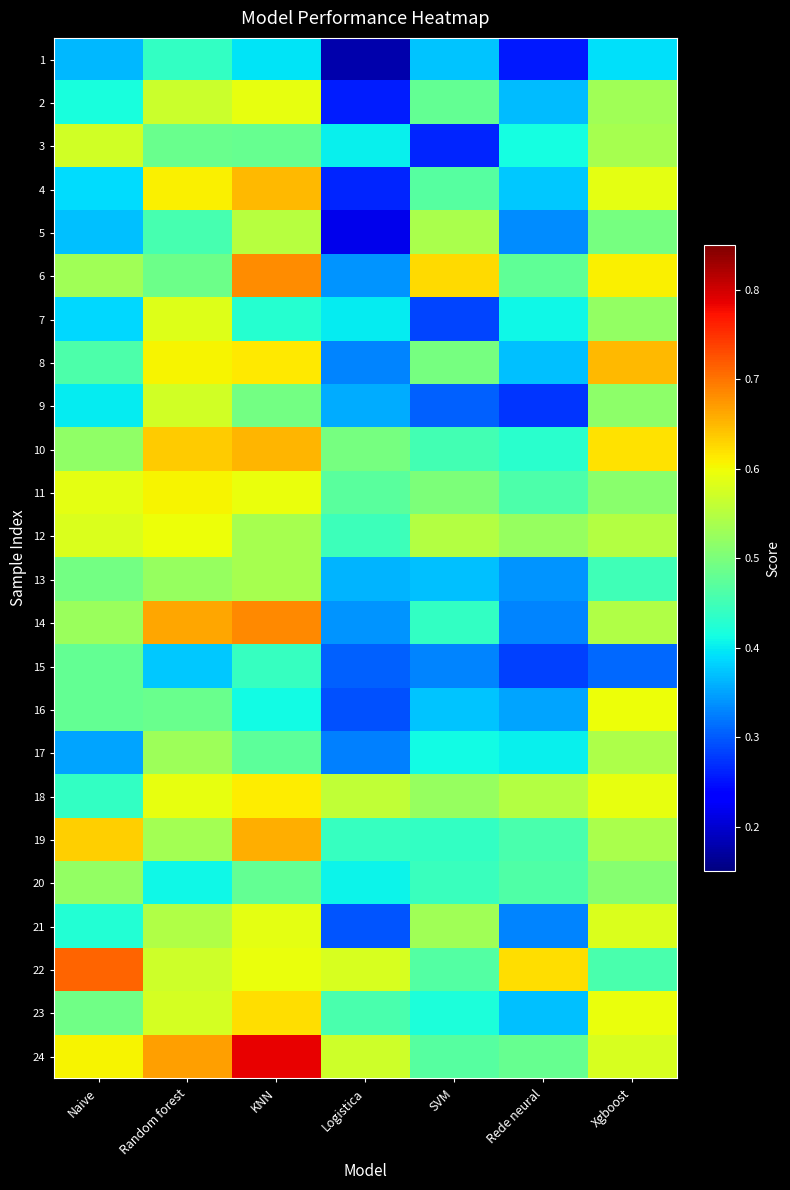

Reading left to right, list all the values displayed in this chart.

1: Naive=0.4	Random forest=0.4	KNN=0.4	Logistica=0.2	SVM=0.4	Rede neural=0.3	Xgboost=0.4
2: Naive=0.4	Random forest=0.6	KNN=0.6	Logistica=0.3	SVM=0.5	Rede neural=0.4	Xgboost=0.5
3: Naive=0.6	Random forest=0.5	KNN=0.5	Logistica=0.4	SVM=0.3	Rede neural=0.4	Xgboost=0.5
4: Naive=0.4	Random forest=0.6	KNN=0.6	Logistica=0.3	SVM=0.5	Rede neural=0.4	Xgboost=0.6
5: Naive=0.4	Random forest=0.5	KNN=0.6	Logistica=0.2	SVM=0.5	Rede neural=0.3	Xgboost=0.5
6: Naive=0.5	Random forest=0.5	KNN=0.7	Logistica=0.3	SVM=0.6	Rede neural=0.5	Xgboost=0.6
7: Naive=0.4	Random forest=0.6	KNN=0.4	Logistica=0.4	SVM=0.3	Rede neural=0.4	Xgboost=0.5
8: Naive=0.5	Random forest=0.6	KNN=0.6	Logistica=0.3	SVM=0.5	Rede neural=0.4	Xgboost=0.7
9: Naive=0.4	Random forest=0.6	KNN=0.5	Logistica=0.4	SVM=0.3	Rede neural=0.3	Xgboost=0.5
10: Naive=0.5	Random forest=0.6	KNN=0.7	Logistica=0.5	SVM=0.5	Rede neural=0.4	Xgboost=0.6
11: Naive=0.6	Random forest=0.6	KNN=0.6	Logistica=0.5	SVM=0.5	Rede neural=0.5	Xgboost=0.5
12: Naive=0.6	Random forest=0.6	KNN=0.5	Logistica=0.4	SVM=0.5	Rede neural=0.5	Xgboost=0.5
13: Naive=0.5	Random forest=0.5	KNN=0.5	Logistica=0.4	SVM=0.4	Rede neural=0.3	Xgboost=0.5
14: Naive=0.5	Random forest=0.7	KNN=0.7	Logistica=0.3	SVM=0.4	Rede neural=0.3	Xgboost=0.5
15: Naive=0.5	Random forest=0.4	KNN=0.4	Logistica=0.3	SVM=0.3	Rede neural=0.3	Xgboost=0.3
16: Naive=0.5	Random forest=0.5	KNN=0.4	Logistica=0.3	SVM=0.4	Rede neural=0.3	Xgboost=0.6
17: Naive=0.4	Random forest=0.5	KNN=0.5	Logistica=0.3	SVM=0.4	Rede neural=0.4	Xgboost=0.5
18: Naive=0.4	Random forest=0.6	KNN=0.6	Logistica=0.6	SVM=0.5	Rede neural=0.5	Xgboost=0.6
19: Naive=0.6	Random forest=0.5	KNN=0.7	Logistica=0.4	SVM=0.4	Rede neural=0.5	Xgboost=0.5
20: Naive=0.5	Random forest=0.4	KNN=0.5	Logistica=0.4	SVM=0.4	Rede neural=0.5	Xgboost=0.5
21: Naive=0.4	Random forest=0.5	KNN=0.6	Logistica=0.3	SVM=0.5	Rede neural=0.3	Xgboost=0.6
22: Naive=0.7	Random forest=0.6	KNN=0.6	Logistica=0.6	SVM=0.5	Rede neural=0.6	Xgboost=0.5
23: Naive=0.5	Random forest=0.6	KNN=0.6	Logistica=0.5	SVM=0.4	Rede neural=0.4	Xgboost=0.6
24: Naive=0.6	Random forest=0.7	KNN=0.8	Logistica=0.6	SVM=0.5	Rede neural=0.5	Xgboost=0.6